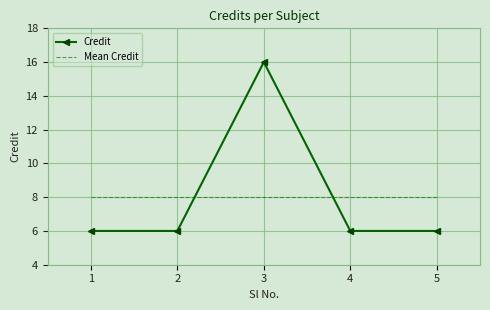

Where is the first local maximum for Credit?

3